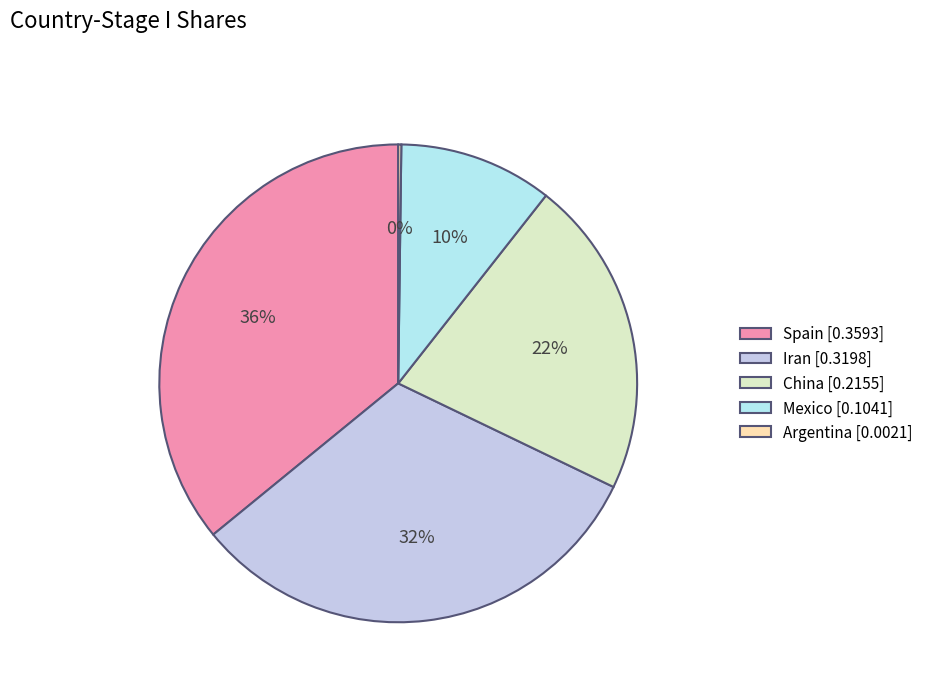

Which slice is the largest?

Spain